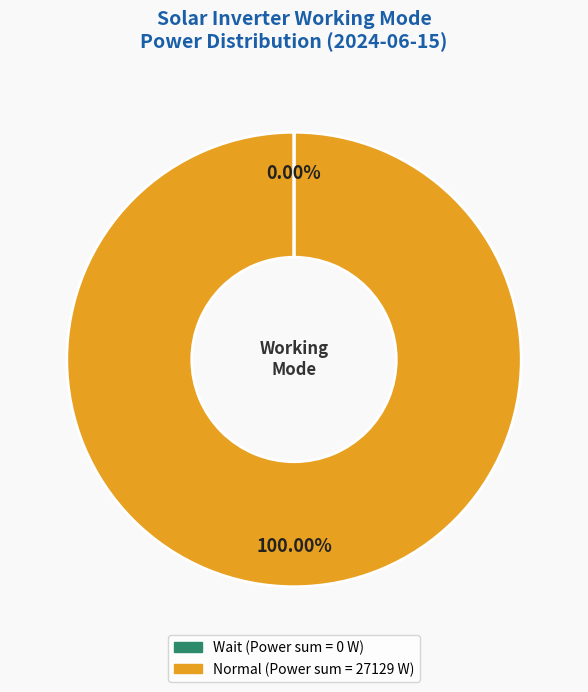

Which slice is the largest?

Normal